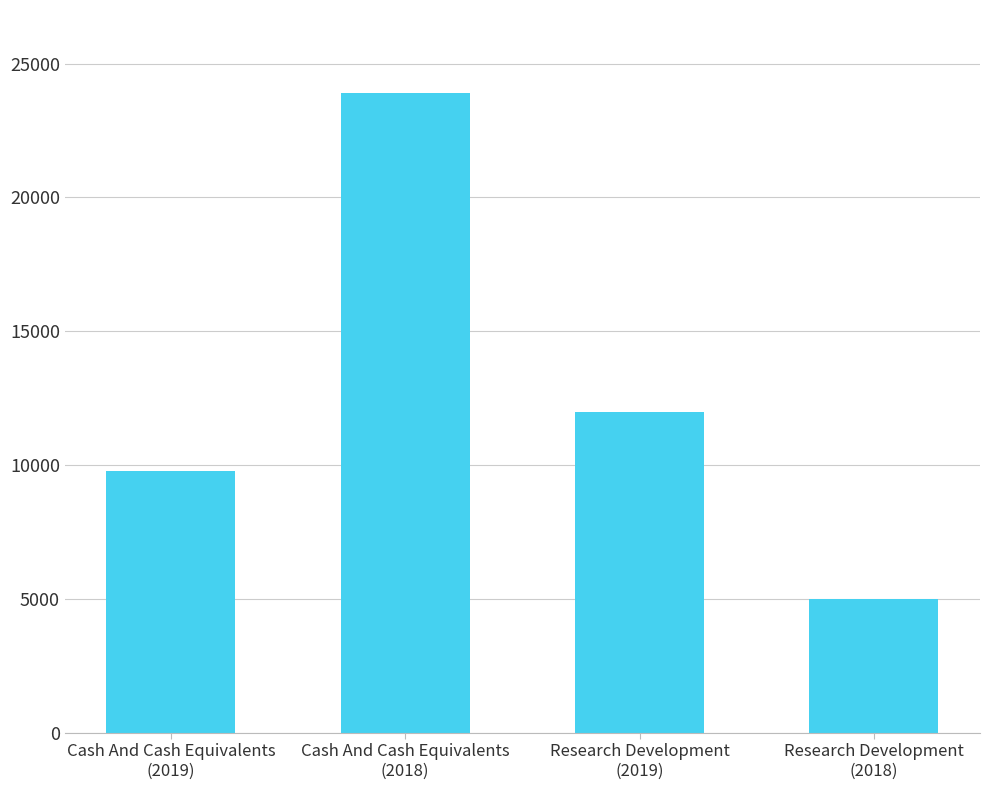

At which label does the data first exceed 12000?

Cash And Cash Equivalents
(2018)